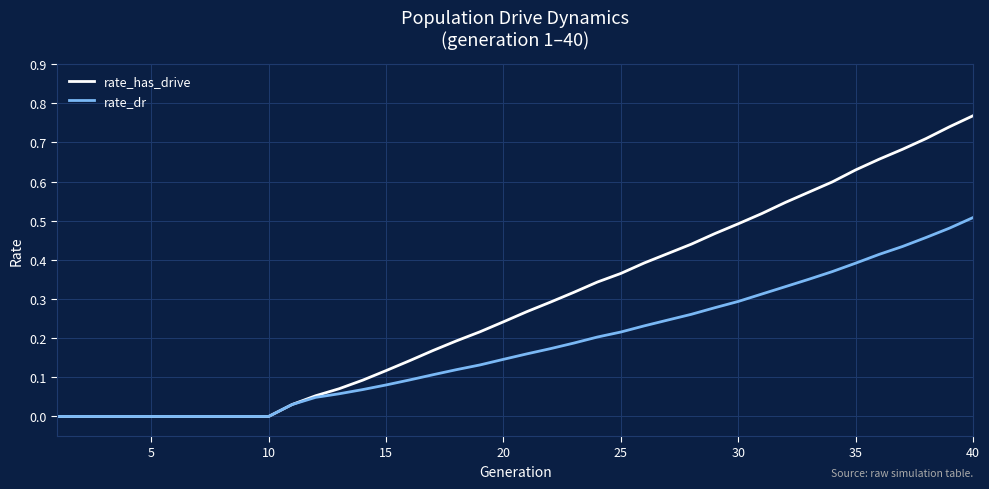

Which series has the widest spread of values?

rate_has_drive